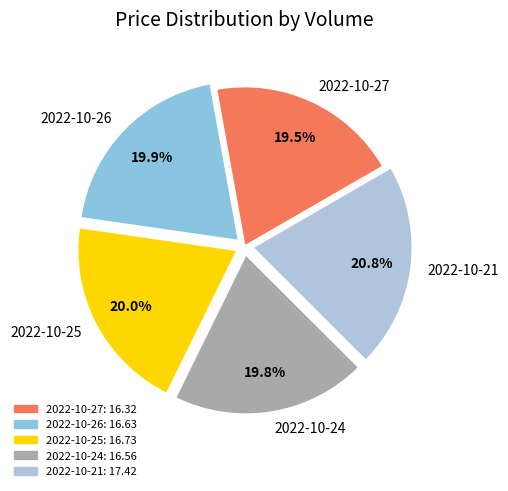

What is the ratio of the value at 2022-10-27 to the value at 2022-10-24?

1.0